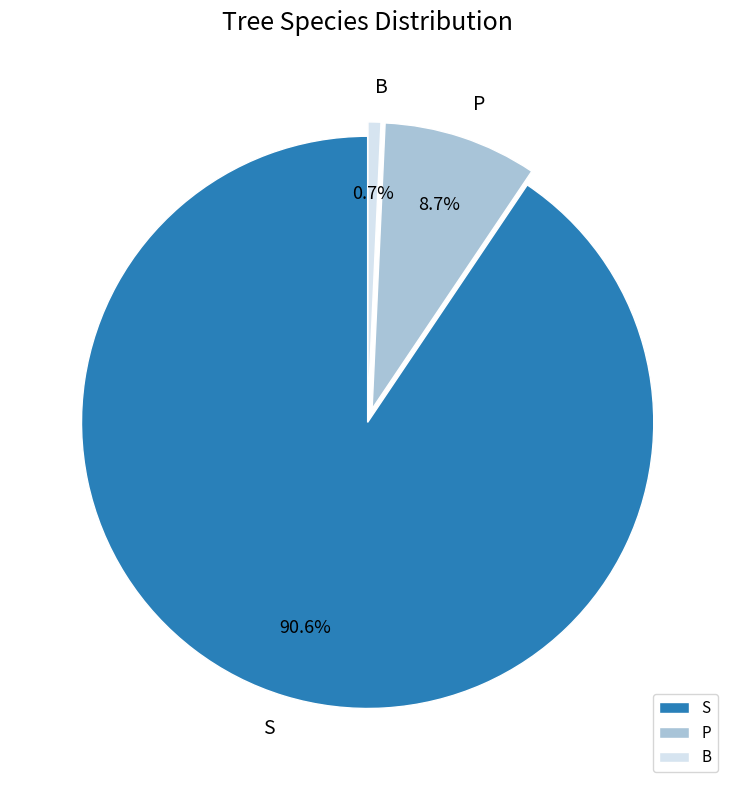

Rank the categories by value from lowest to highest.

B, P, S